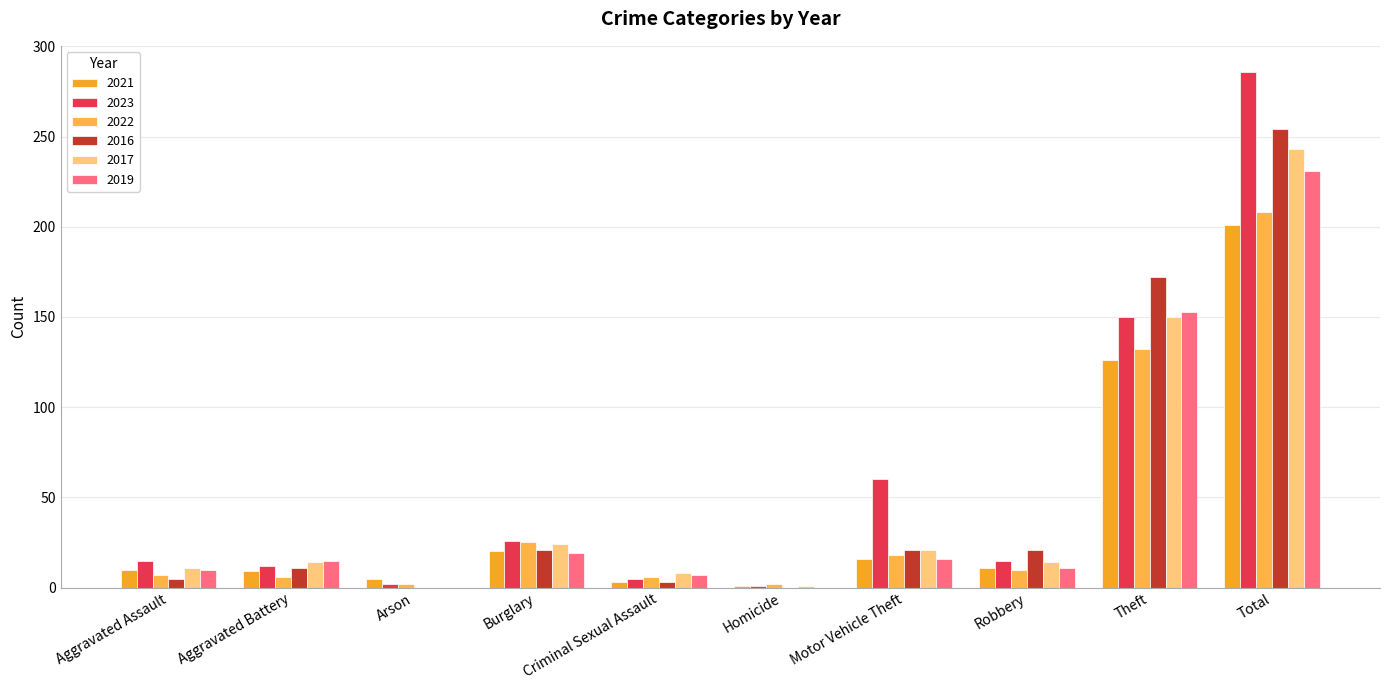

How many distinct data groups are displayed?

6